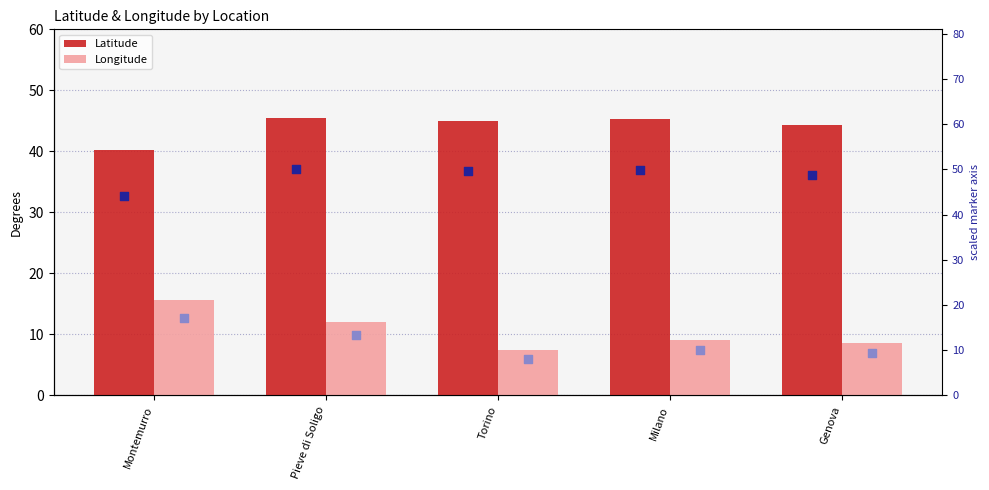

What is the total value across all series at Pieve di Soligo?

121.0